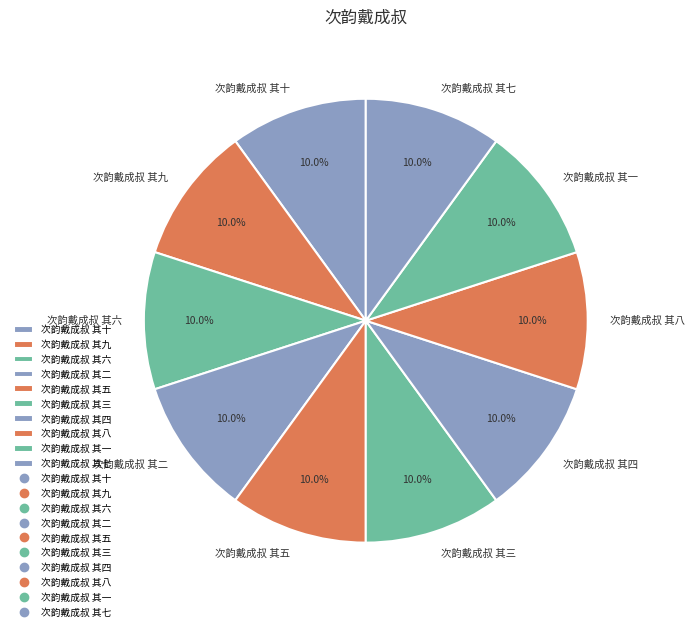

To the nearest percent, what is the average slice percentage?

10%